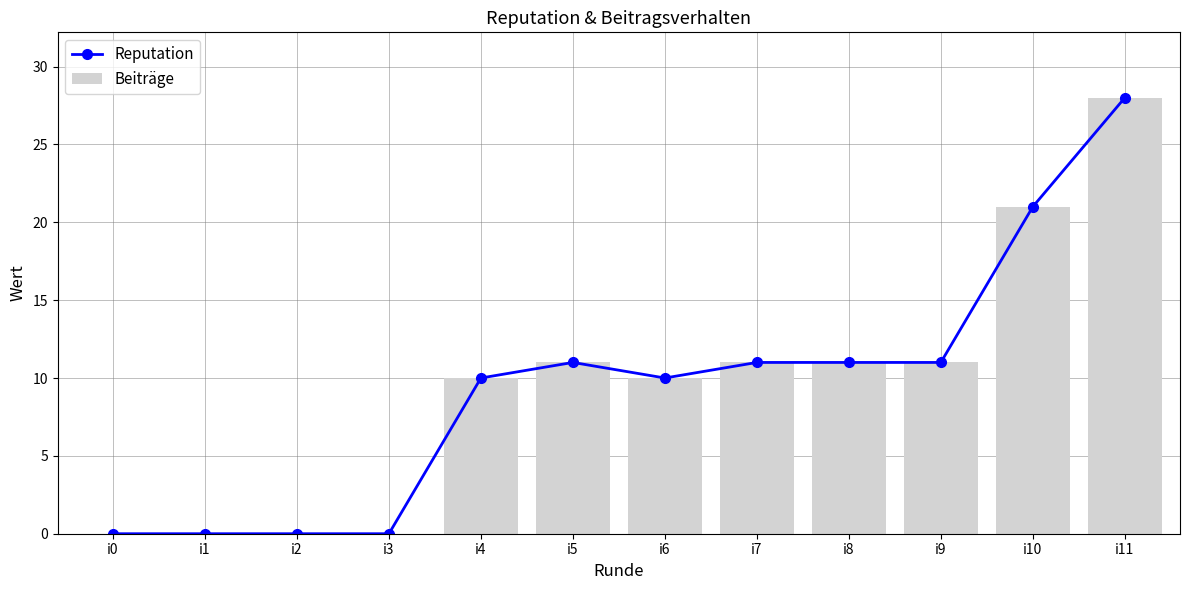

Is the value of Beiträge at i0 greater than the value of Reputation at i8?

No